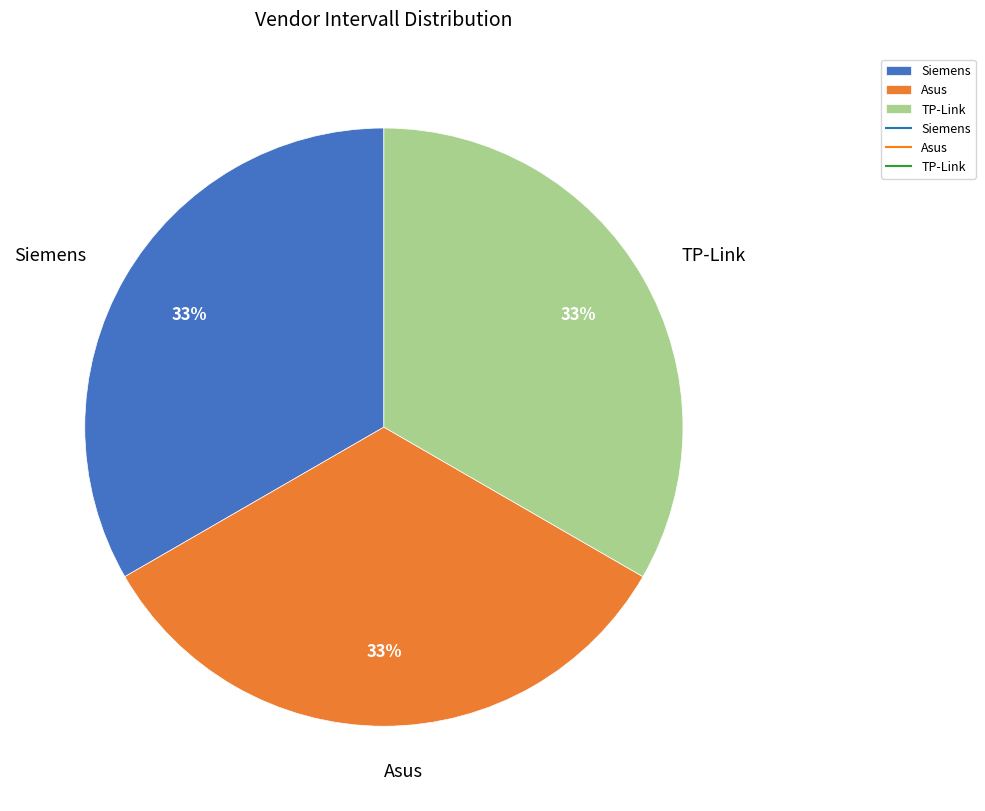

How many segments does this pie chart have?

3